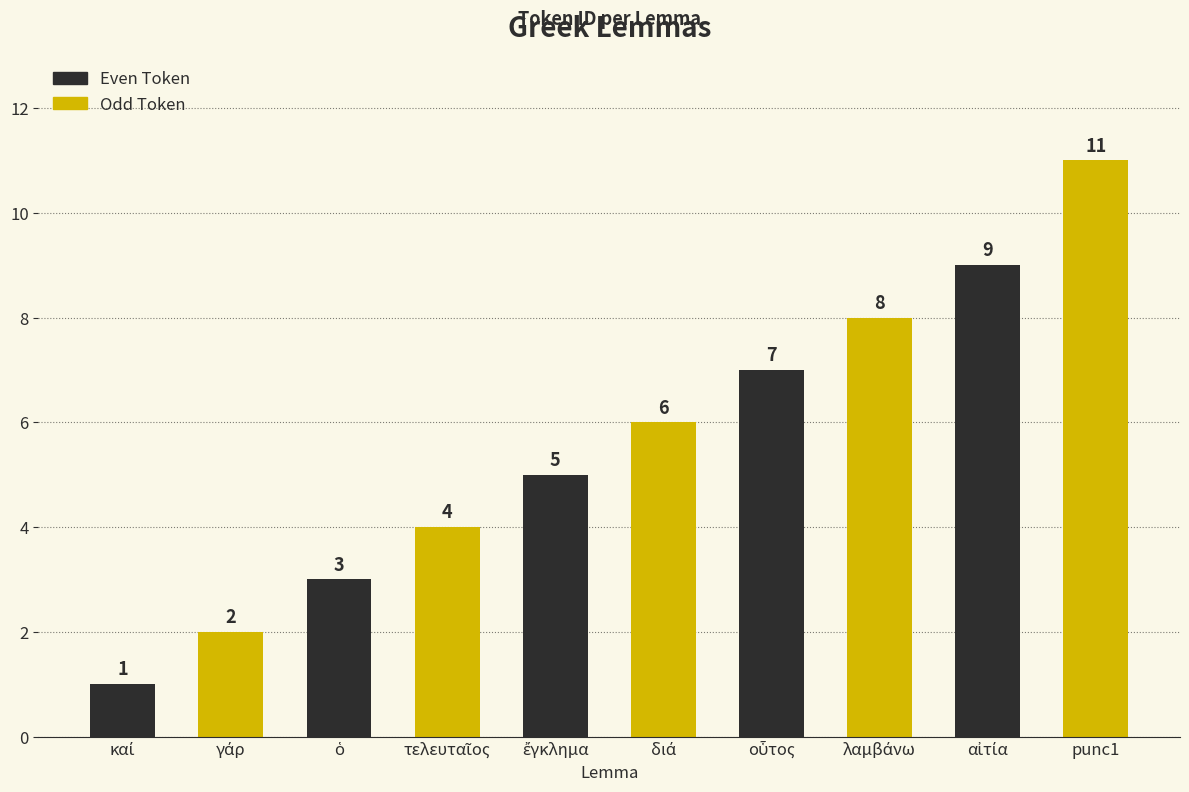

What is the difference between the maximum and minimum values in the Even Token series?

8